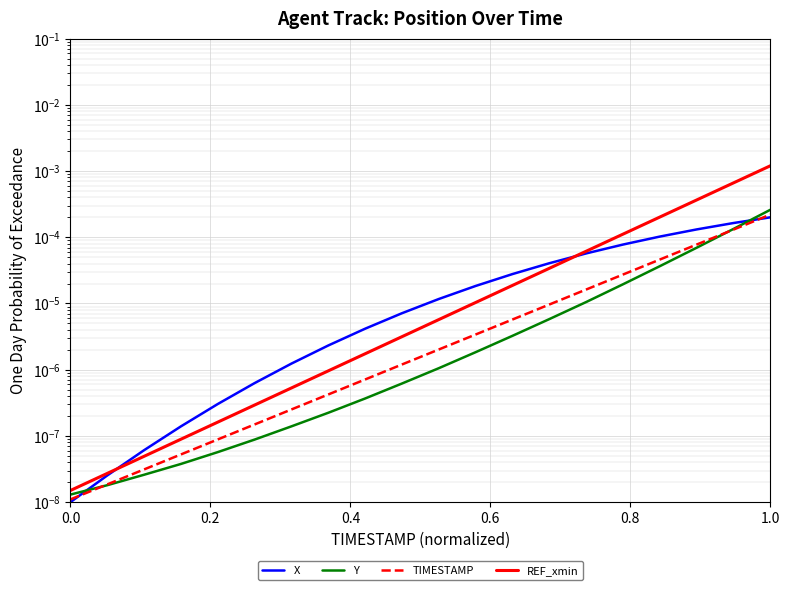

How many lines are shown in the chart?

4